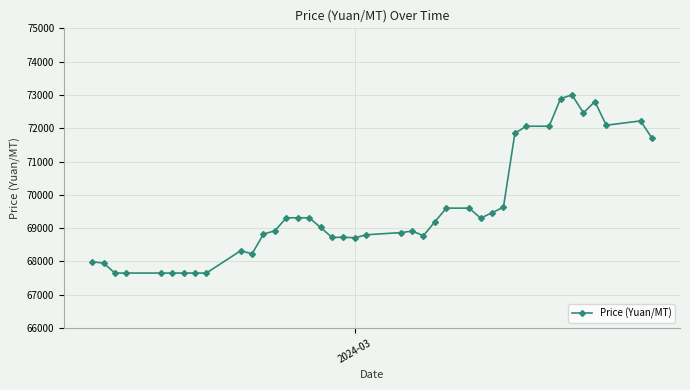

What is the minimum value shown in the chart?

67650